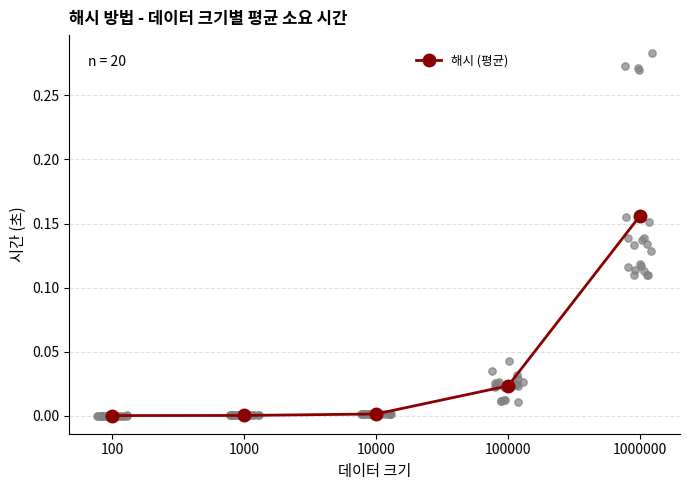

What is the change in value from 1000 to 1000000?

+0.2